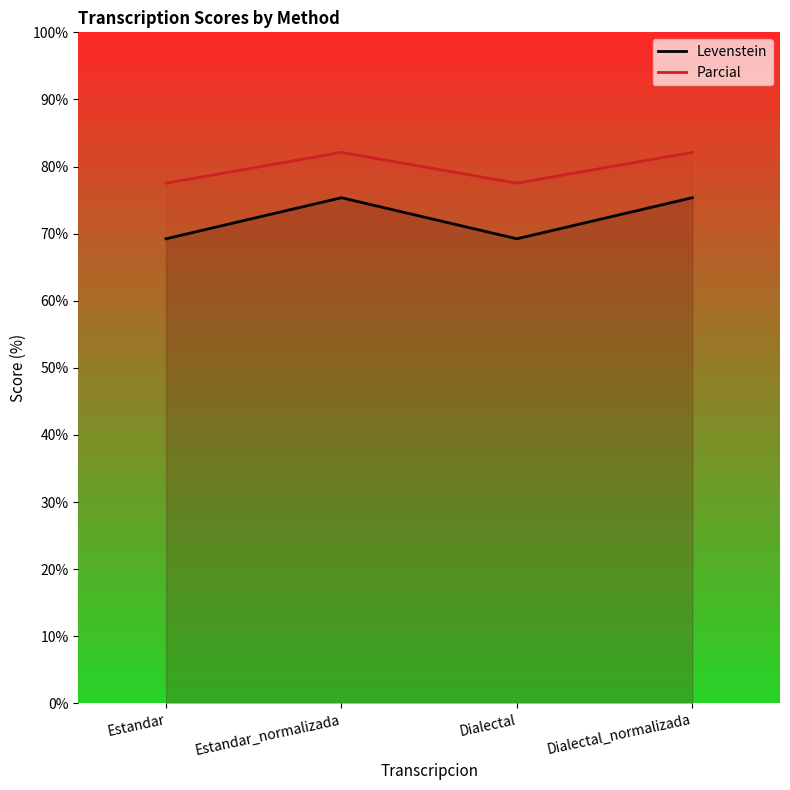

Which series has the largest range (max minus min)?

Levenstein